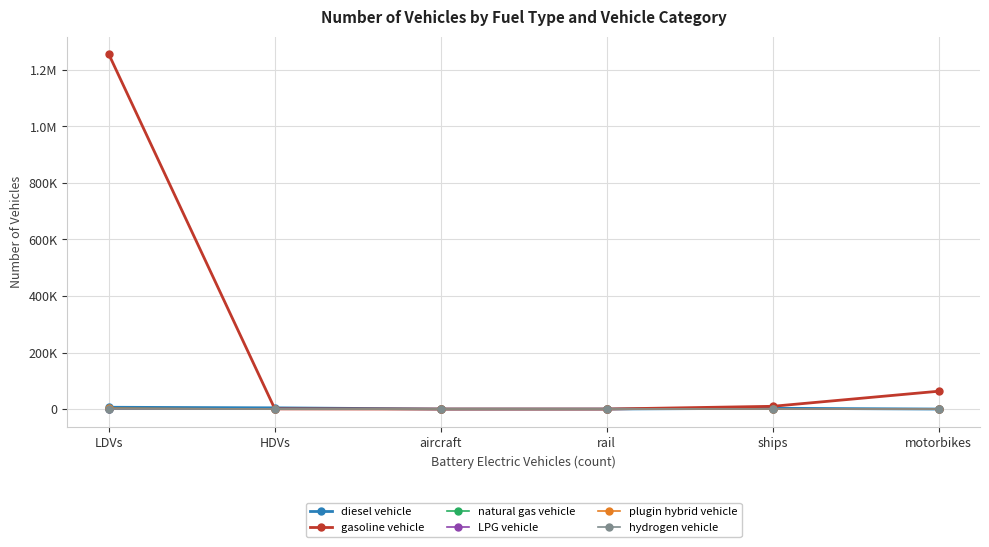

What are all the series names shown in the legend?

diesel vehicle, gasoline vehicle, natural gas vehicle, LPG vehicle, plugin hybrid vehicle, hydrogen vehicle